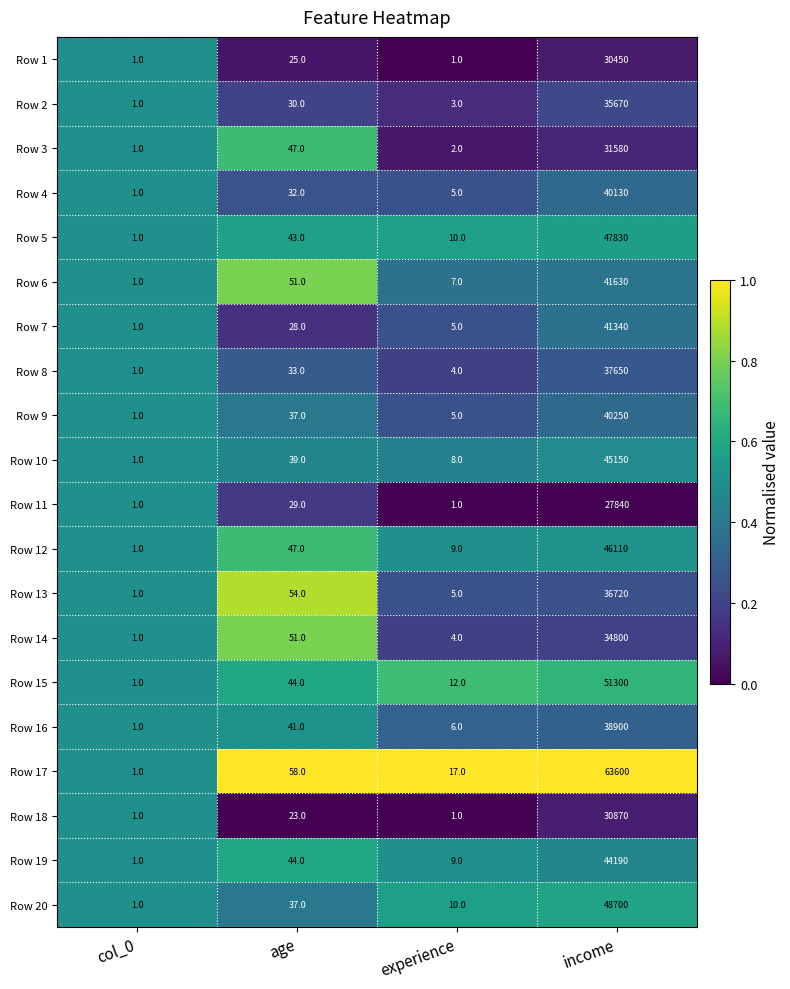

True or false: Row 18 has a value of 1 at col_0.

True